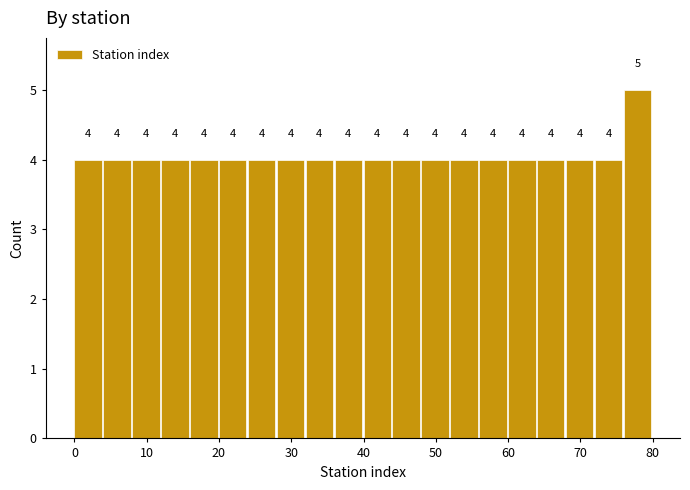

Reading left to right, list every bar in this chart as the range it spans on the x-axis followed by its height.

0 to 4: 4
4 to 8: 4
8 to 12: 4
12 to 16: 4
16 to 20: 4
20 to 24: 4
24 to 28: 4
28 to 32: 4
32 to 36: 4
36 to 40: 4
40 to 44: 4
44 to 48: 4
48 to 52: 4
52 to 56: 4
56 to 60: 4
60 to 64: 4
64 to 68: 4
68 to 72: 4
72 to 76: 4
76 to 80: 5